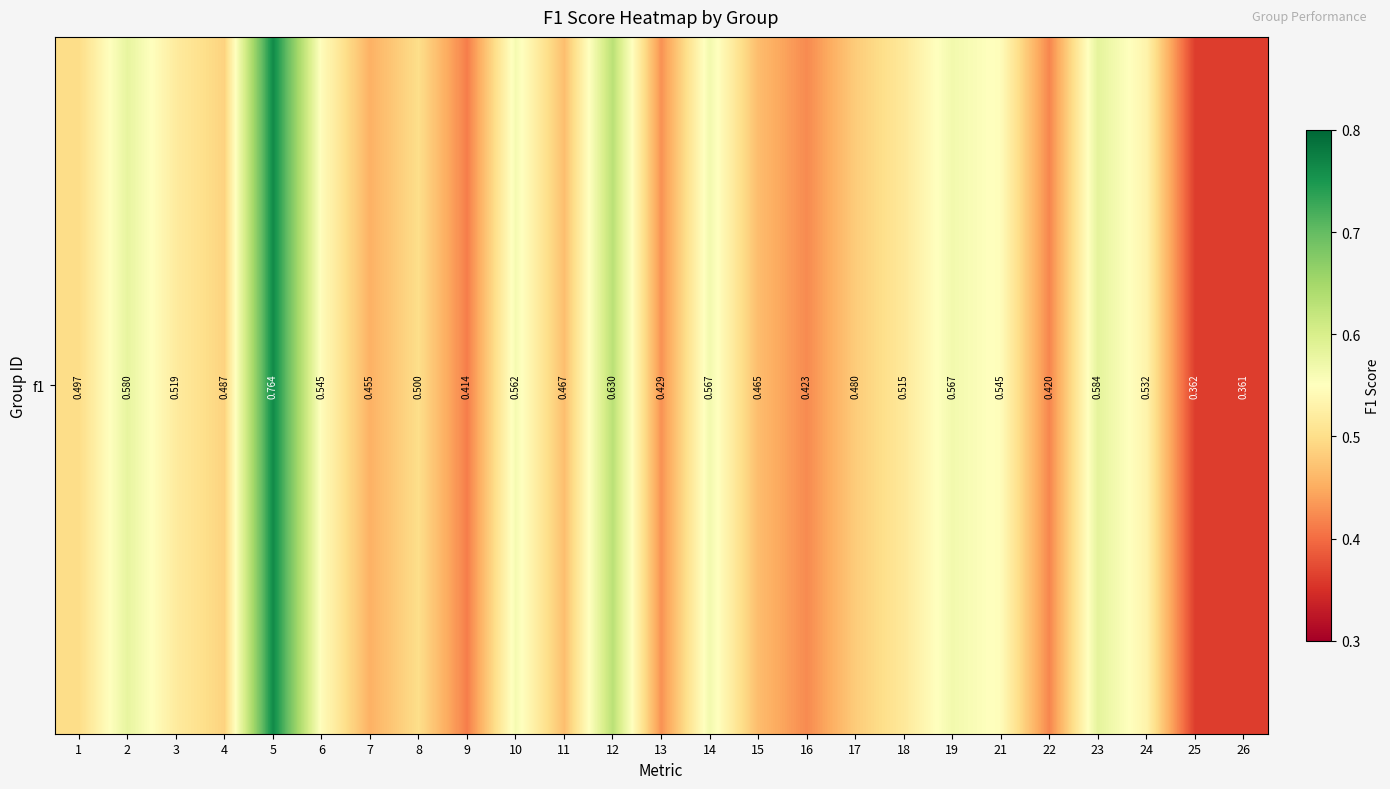

What is the smallest value displayed?

0.4